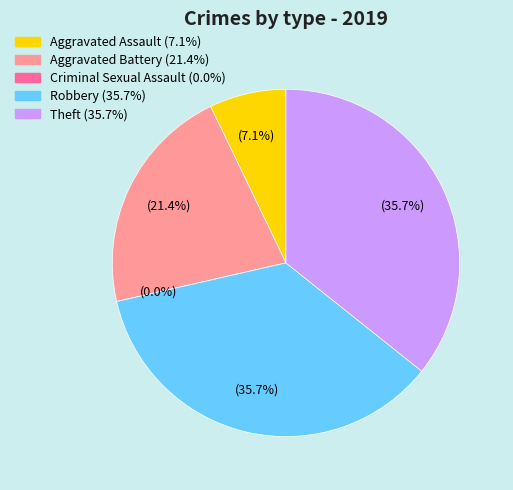

What is the smallest slice in the pie chart?

Criminal Sexual Assault